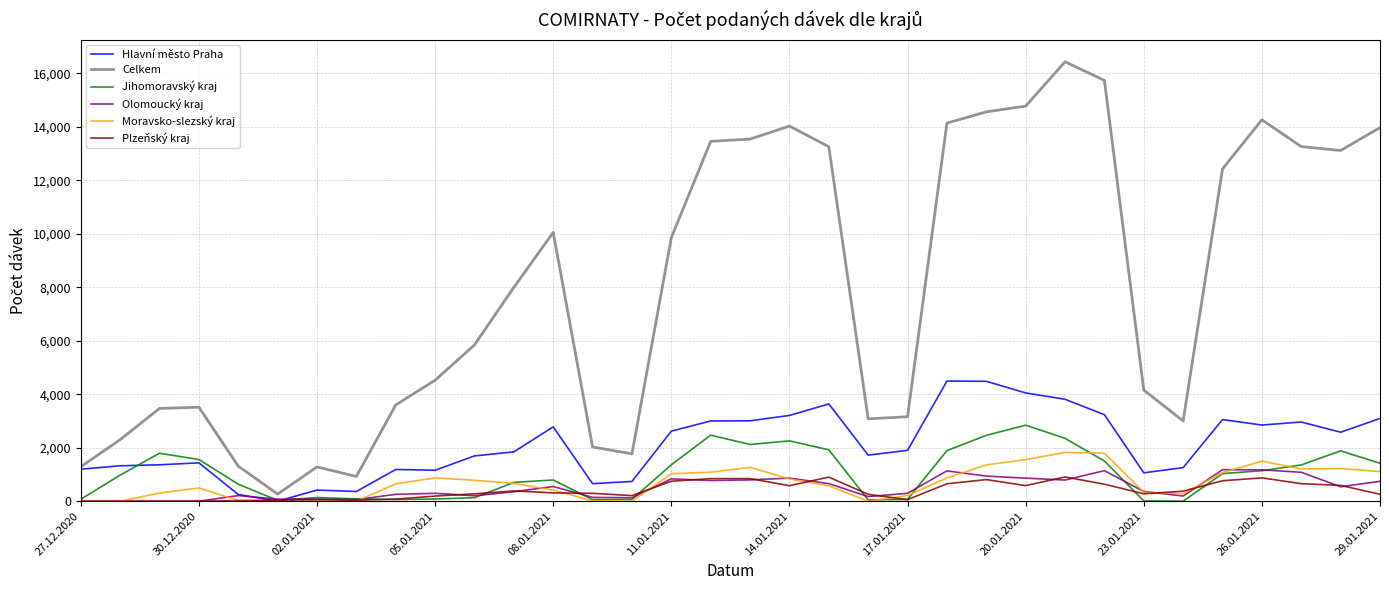

Which series has the largest range (max minus min)?

Celkem